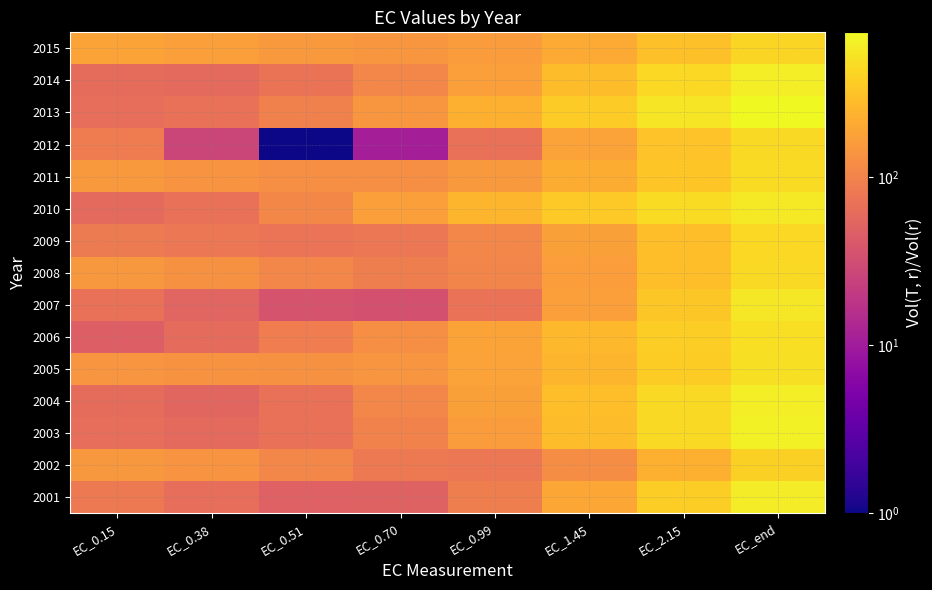

What is the greatest value displayed?

730.0